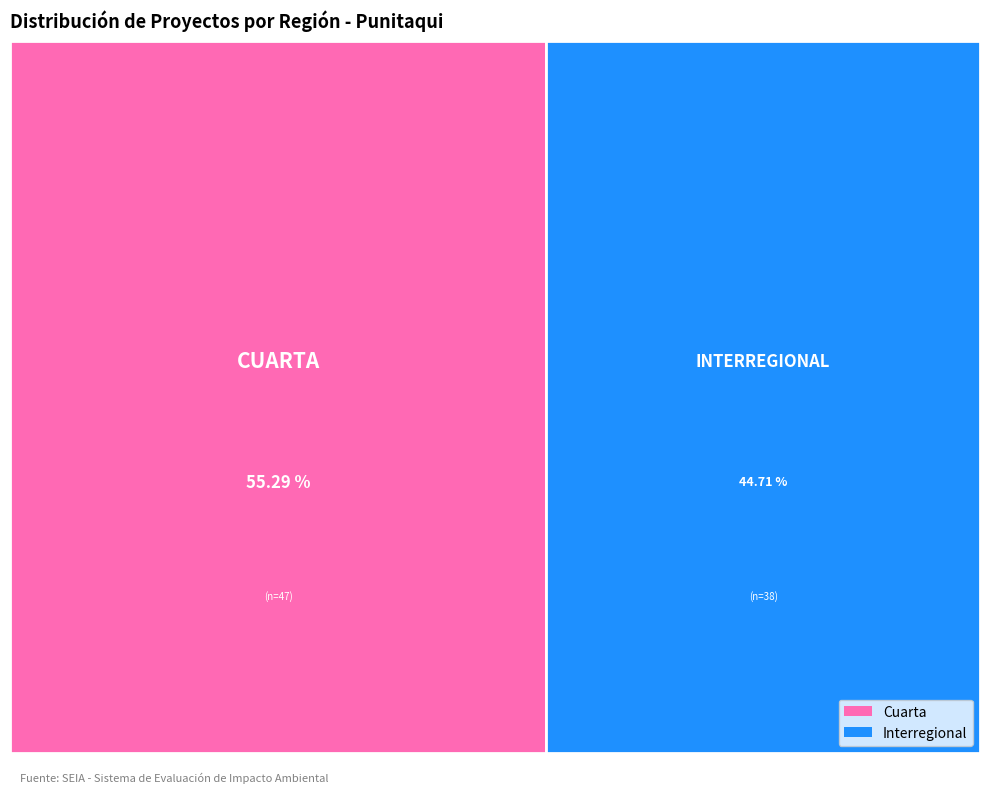

To the nearest percent, what is the difference between the Interregional and Cuarta slice percentages?

11%